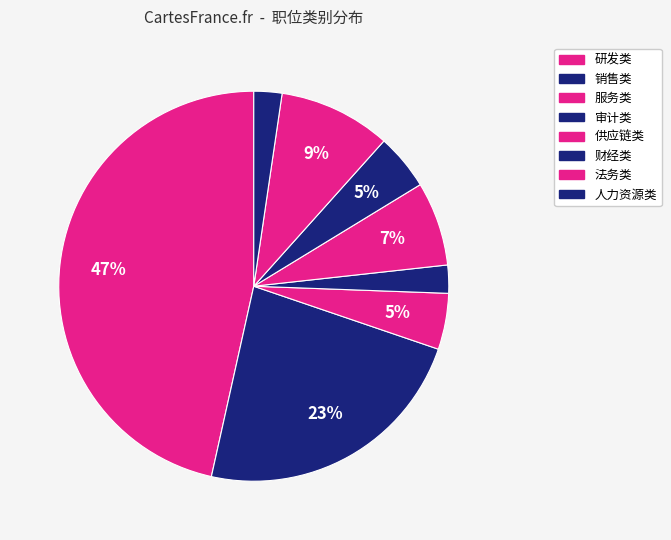

Count the number of slices in the pie.

8